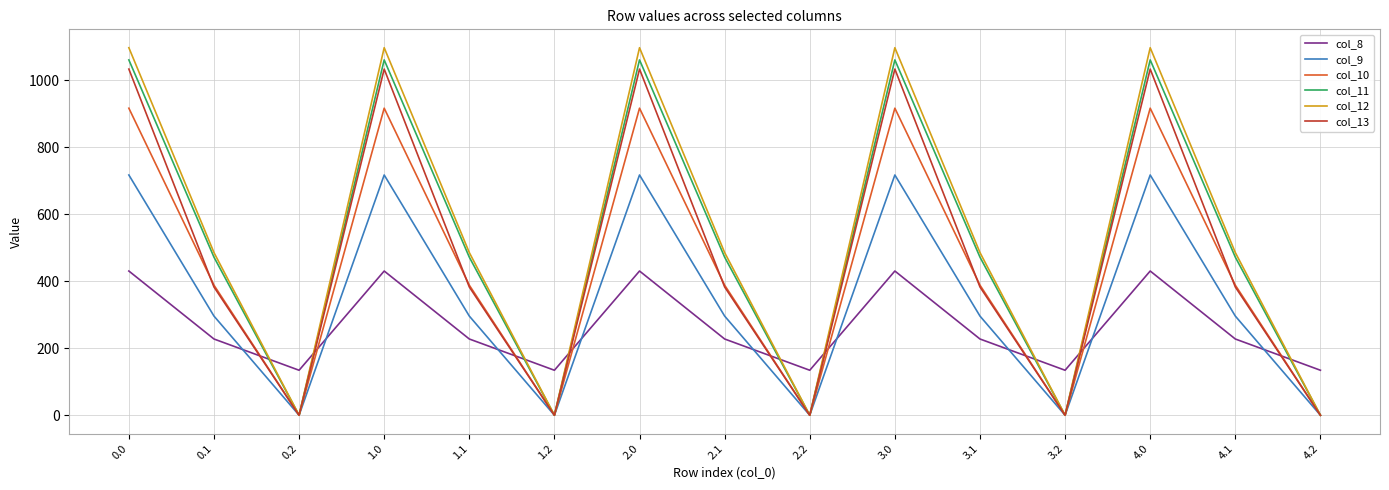

What position from the right is 3.1?

5